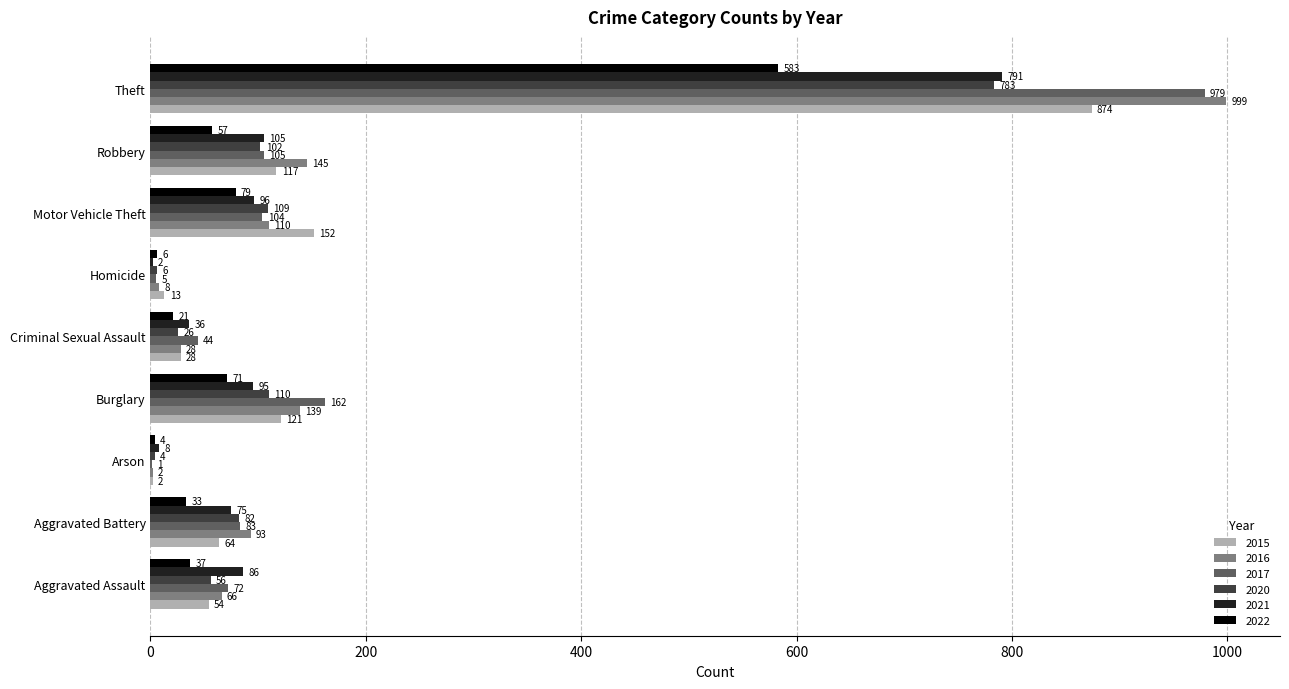

Read the 2017 value at Theft, to the nearest 10.

980